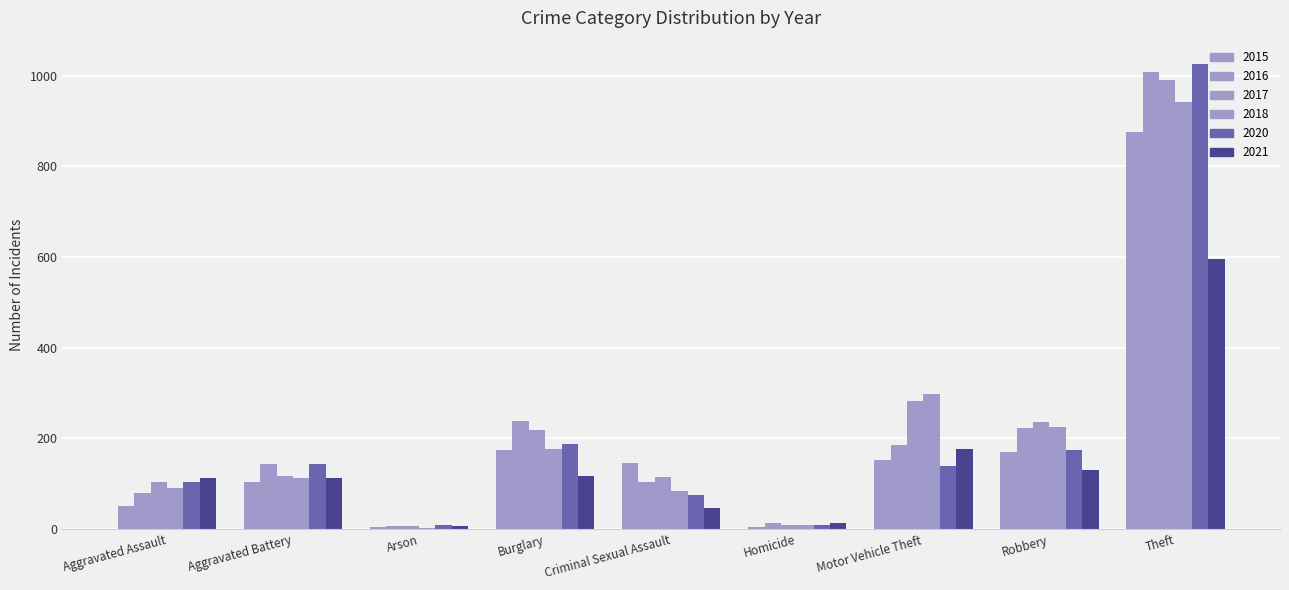

What is the value of the 2017 bar at the 1st from the left?

103